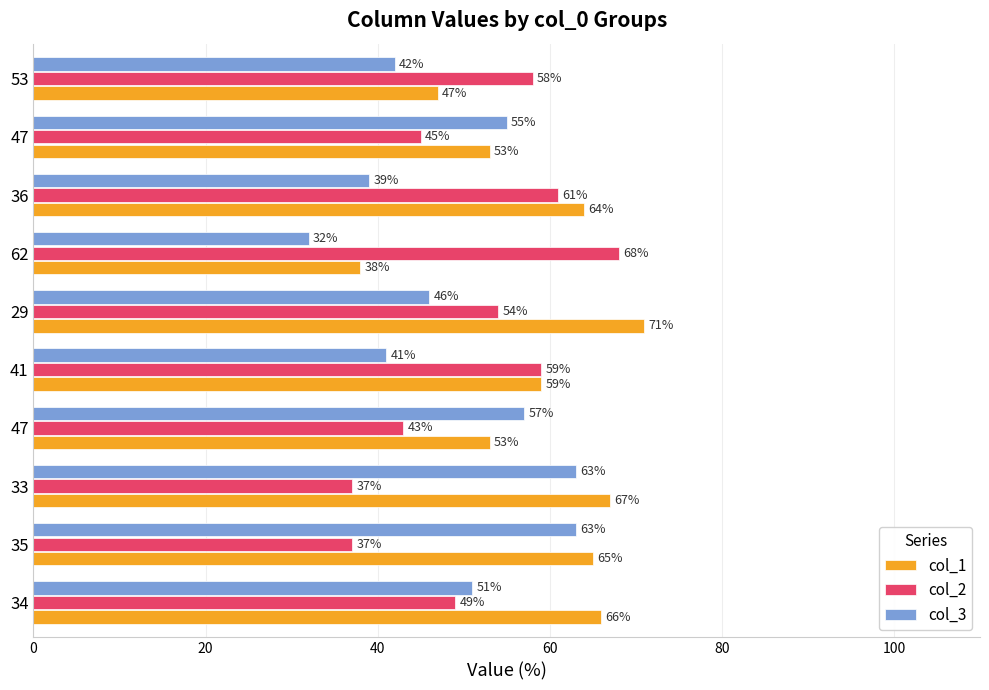

Reading right to left, transcribe all the data shown in this chart.

col_1: 47	53	64	38	71	59	53	67	65	66
col_2: 58	45	61	68	54	59	43	37	37	49
col_3: 42	55	39	32	46	41	57	63	63	51